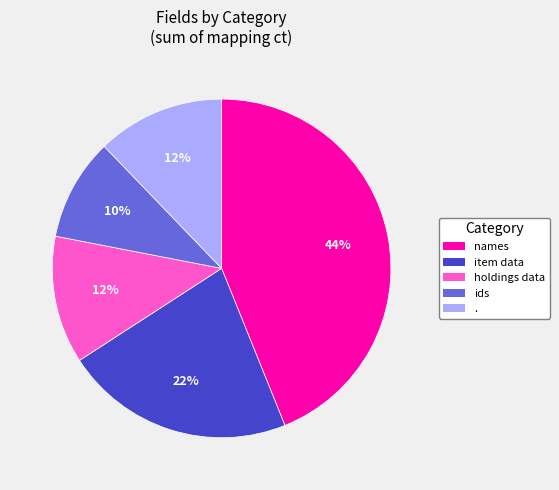

Does holdings data account for over 50% of the chart?

No